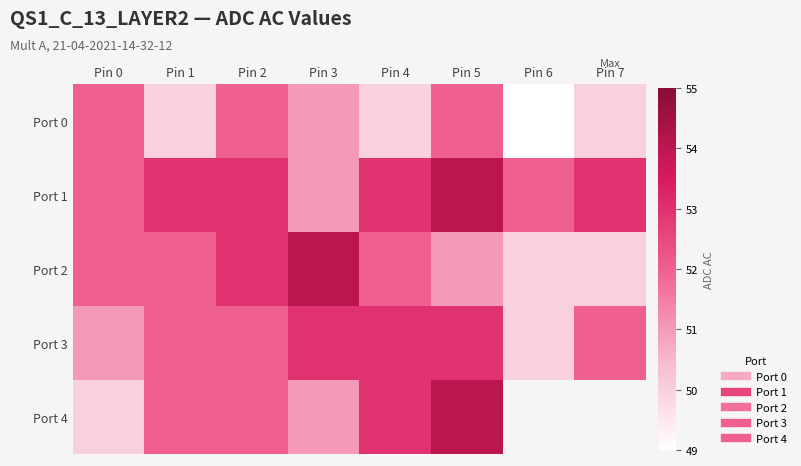

What is the maximum value shown in the chart?

54.0